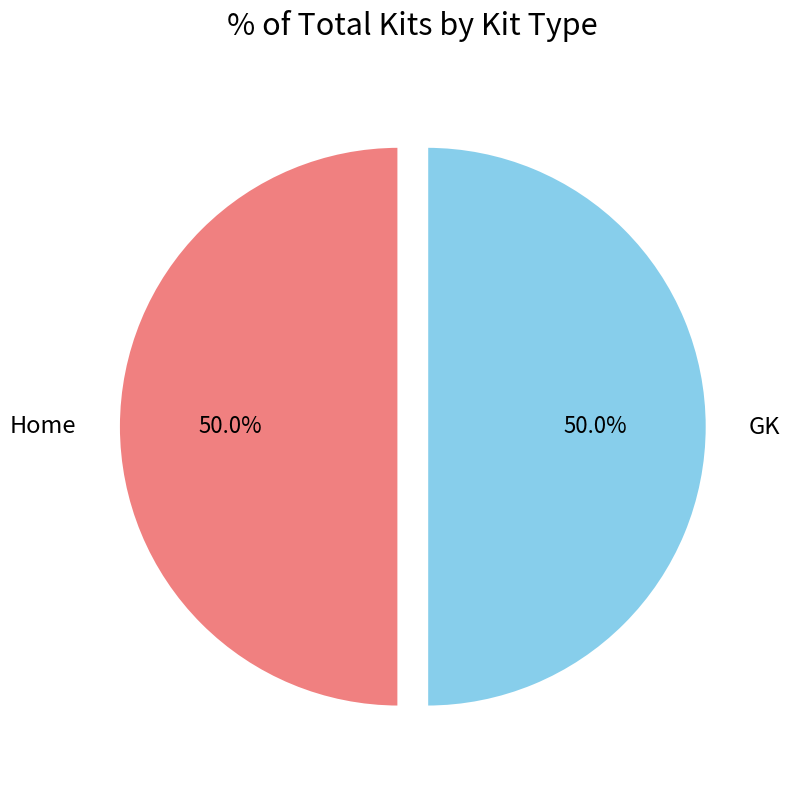

What is the total percentage of GK and Home?

100.0%